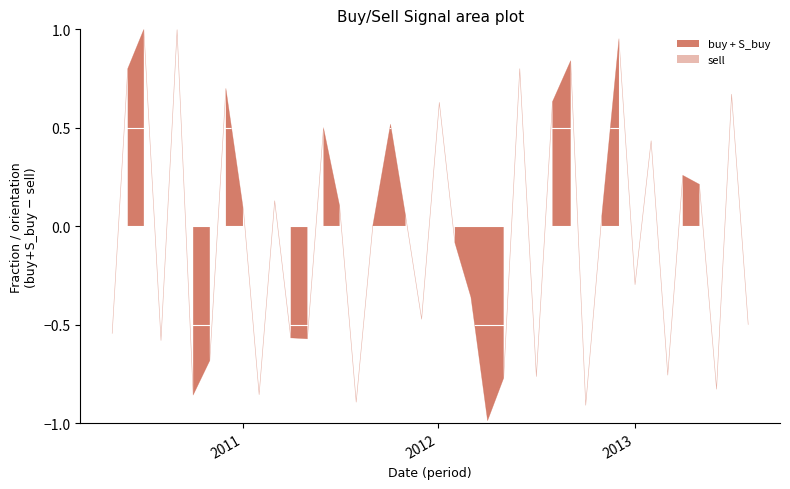

How many times do sell and S_buy cross each other?

16